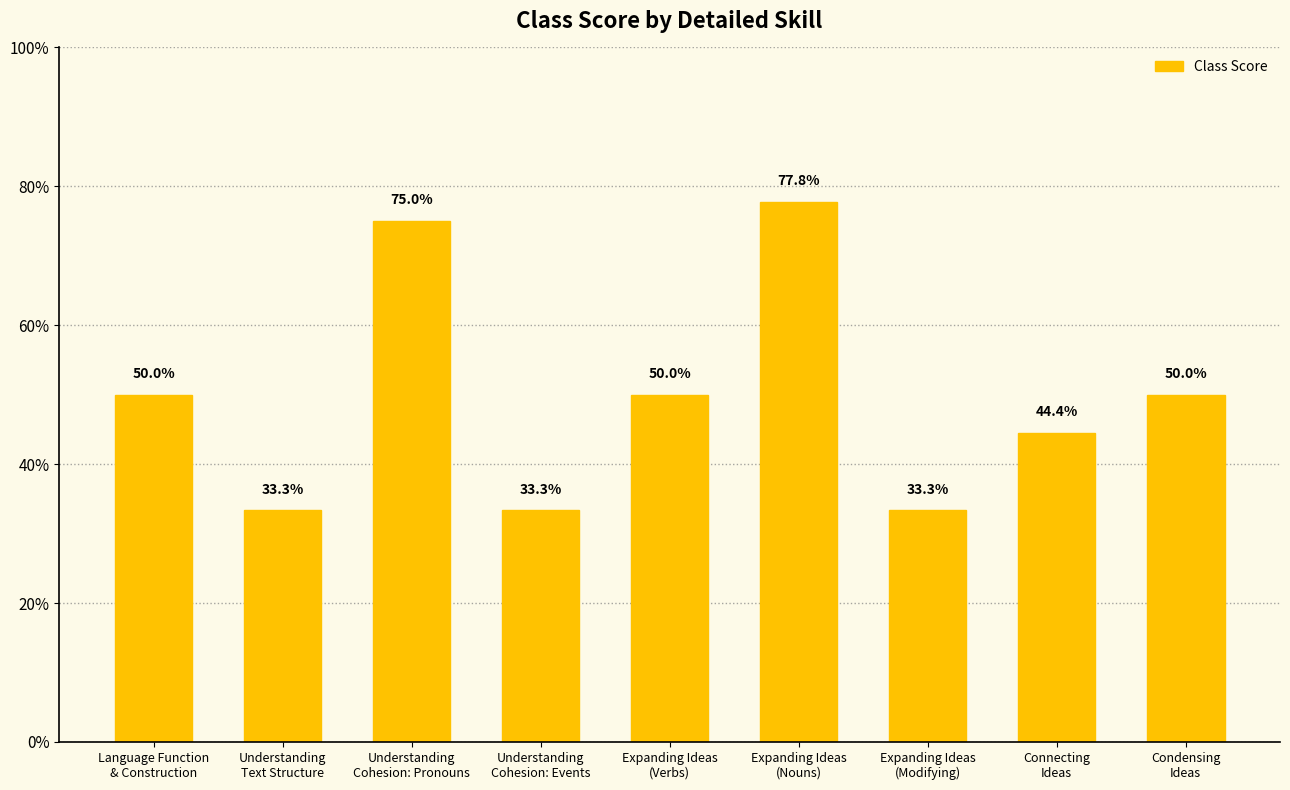

Are the bars horizontal?

No